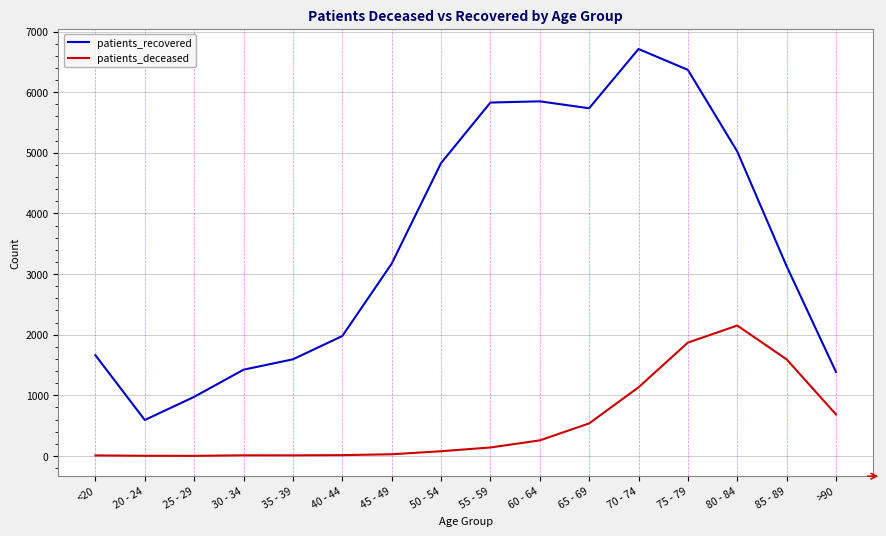

Is the value of patients_deceased at 65 - 69 greater than the value of patients_recovered at 60 - 64?

No